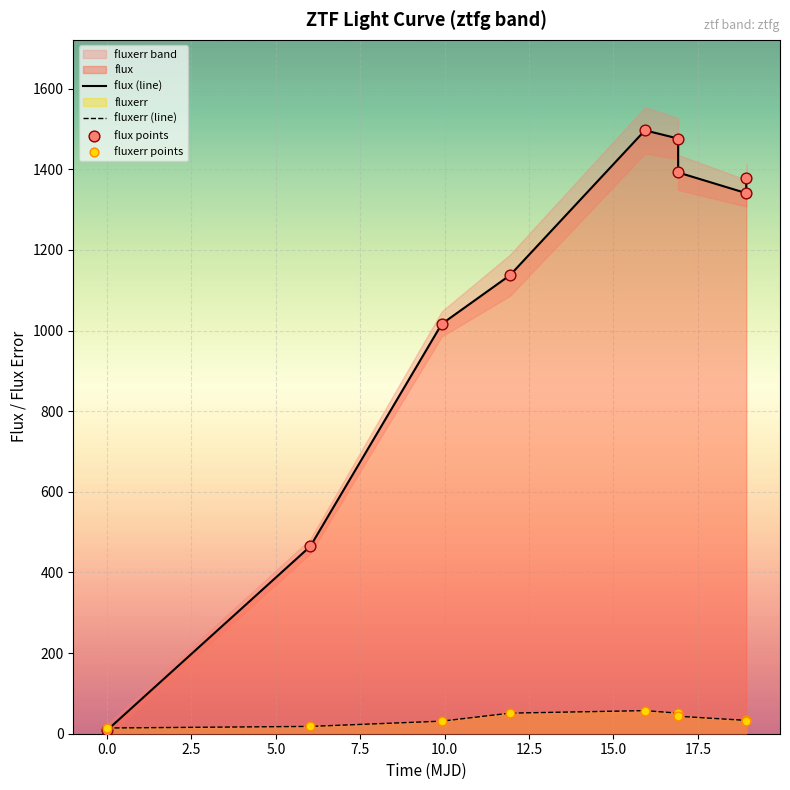

At how many categories does at least one series exceed 1363?

4